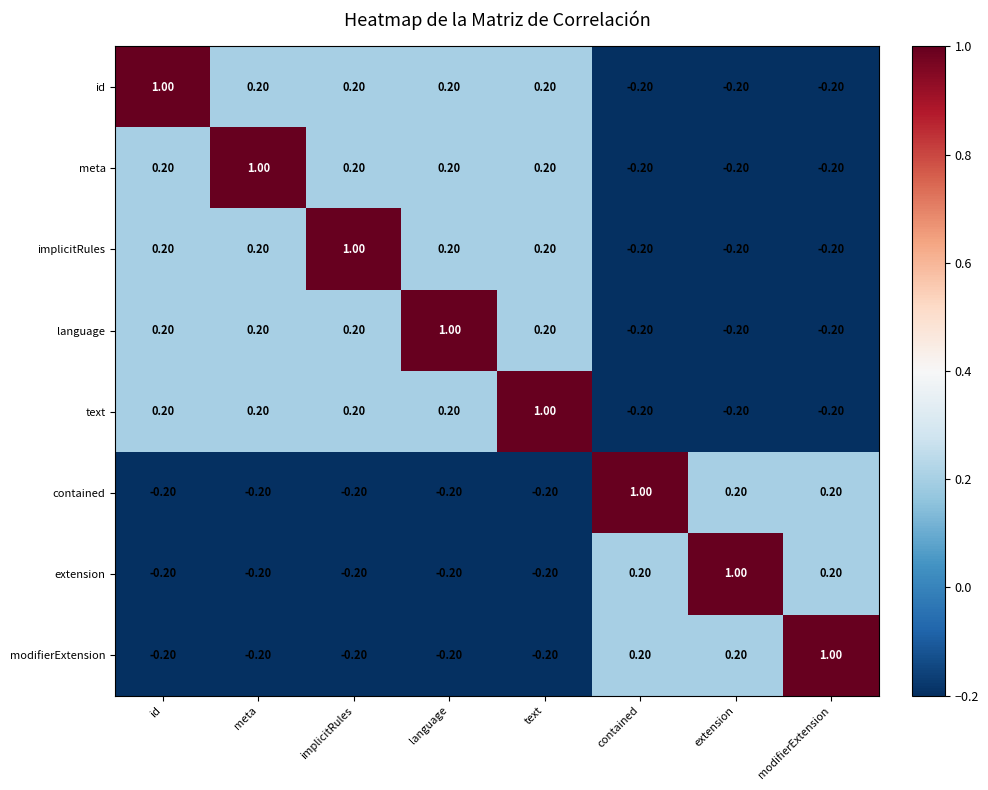

Where does the extension series first go above 0?

contained